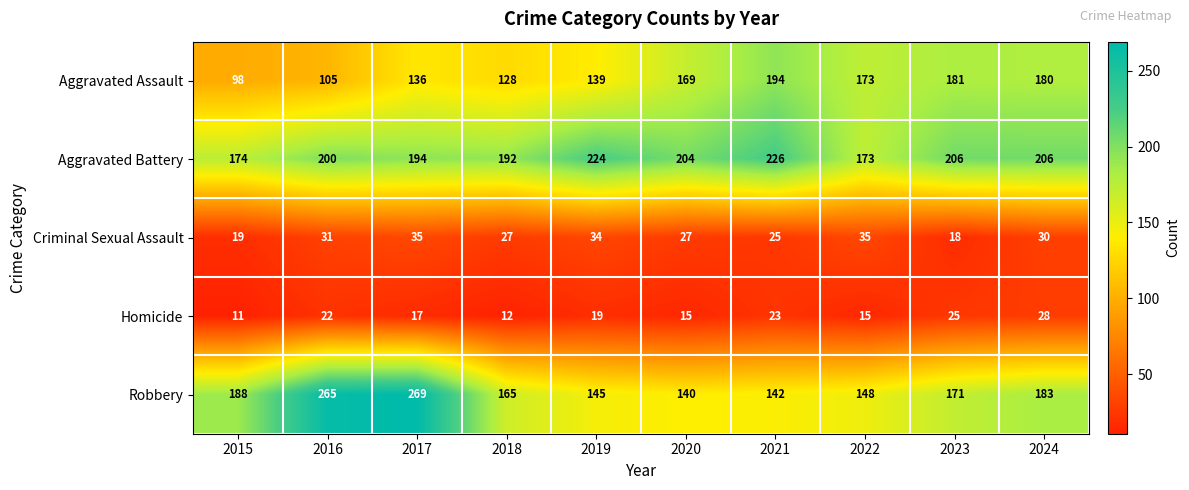

Is it true that Homicide equals 17 at 2024?

False